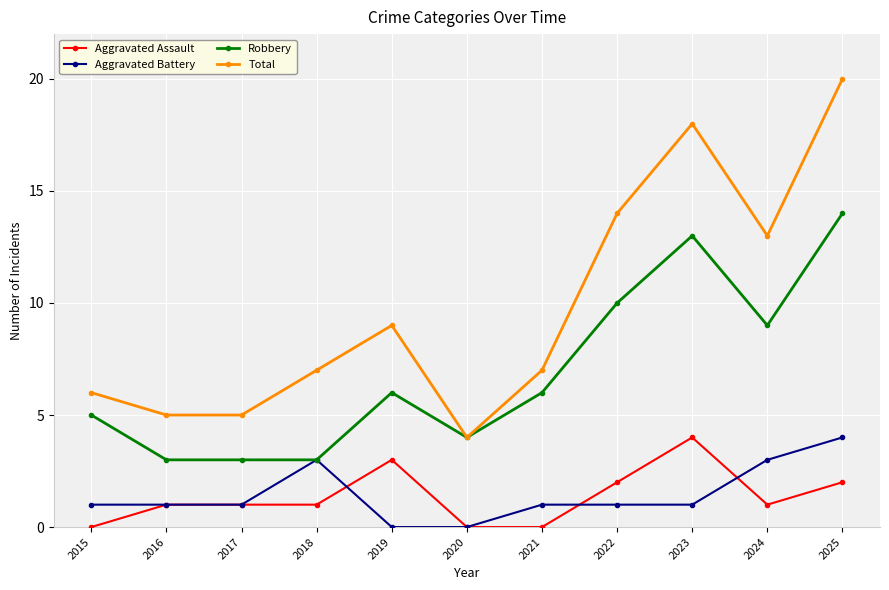

What is the value of the Robbery point at the 1st from the left?

5